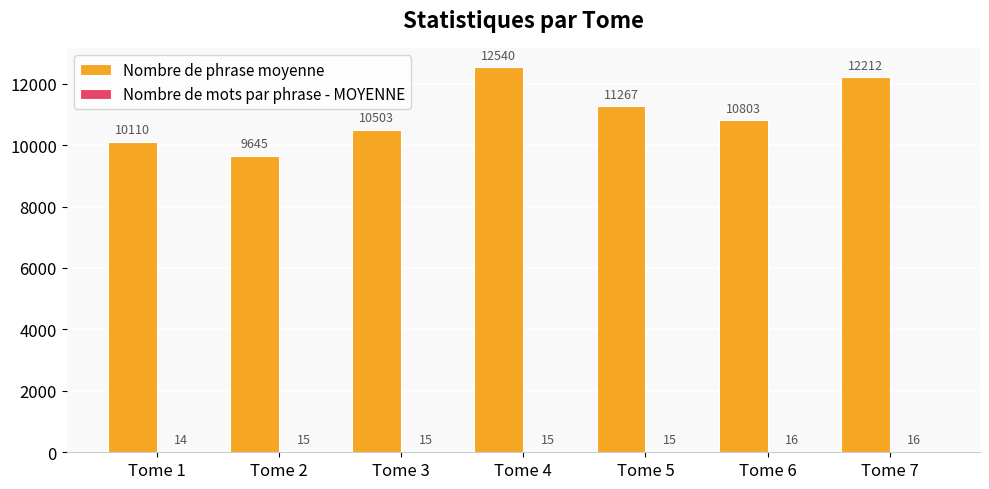

Which category has the highest value across all series?

Tome 4